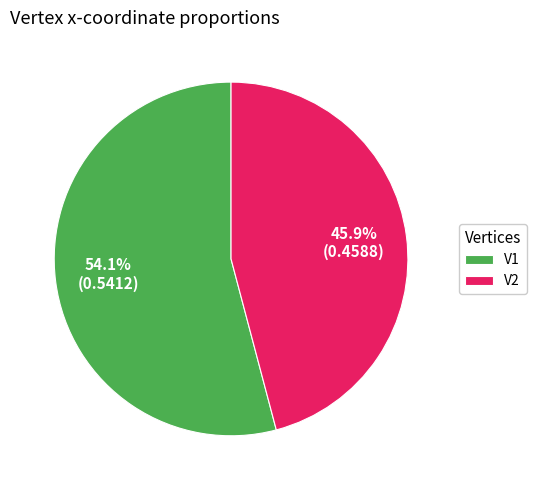

How many segments does this pie chart have?

2